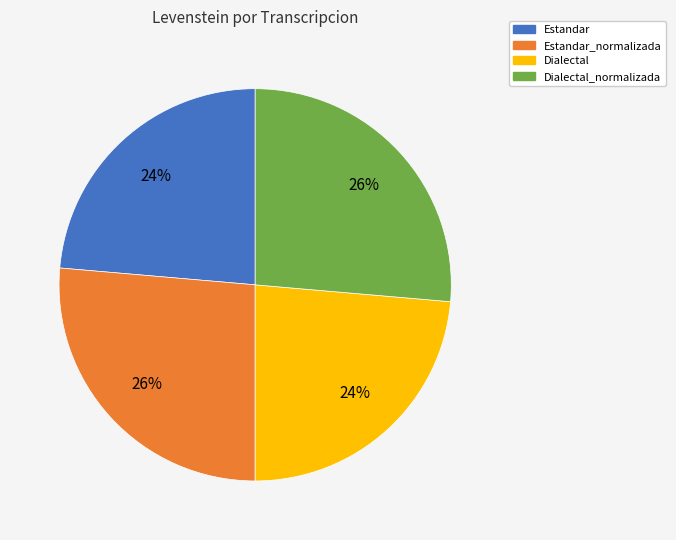

Is there a majority slice in this chart?

No